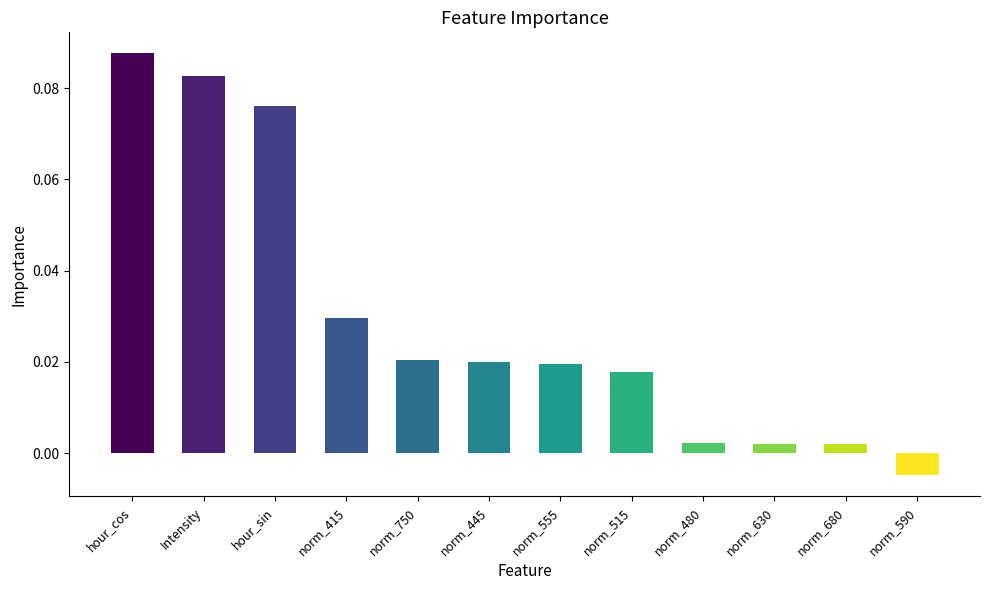

What is the label of the 7th bar from the left?

norm_555